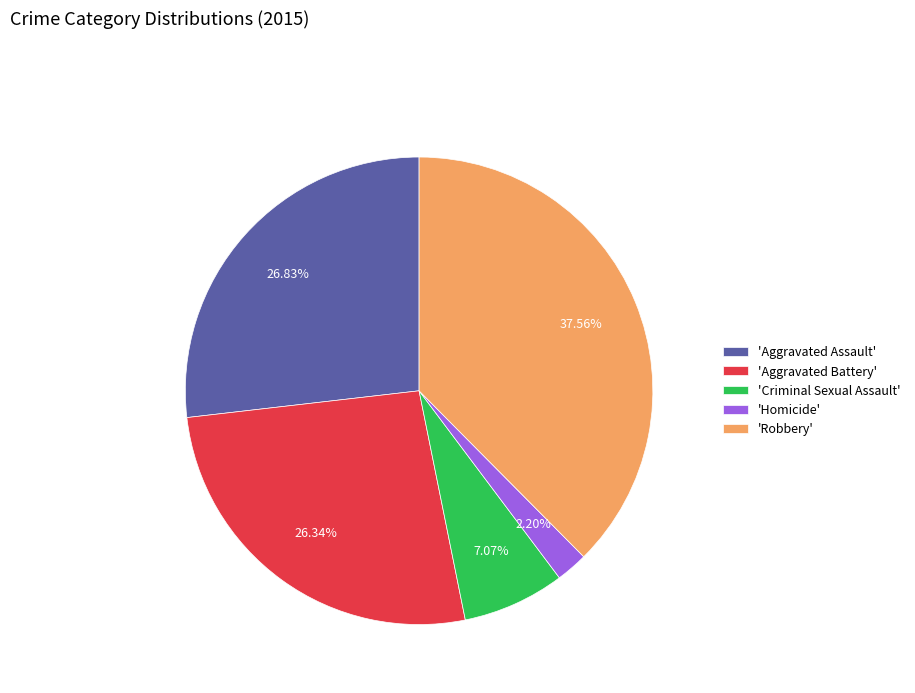

Does any single category account for the majority?

No